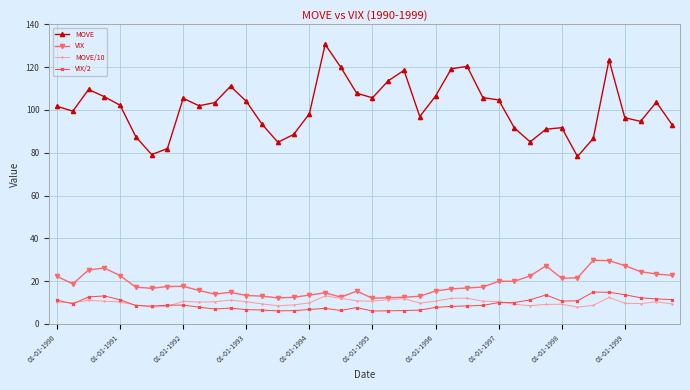

What is the value of the MOVE/10 point at the 8th from the left?

8.2